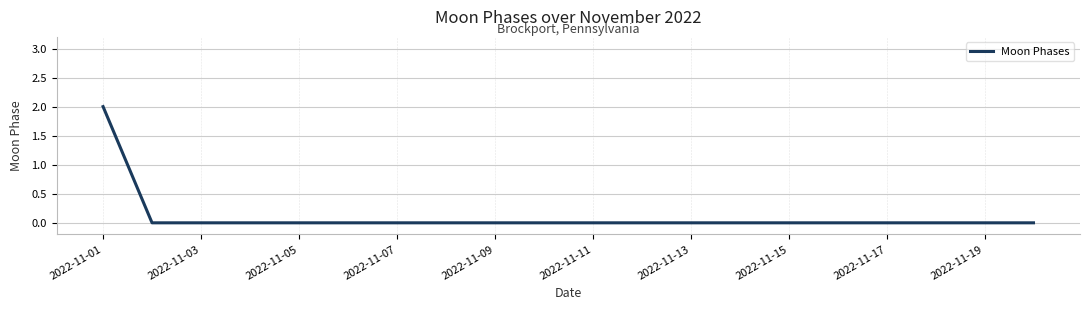

Does the chart display data point markers on the line(s)?

No